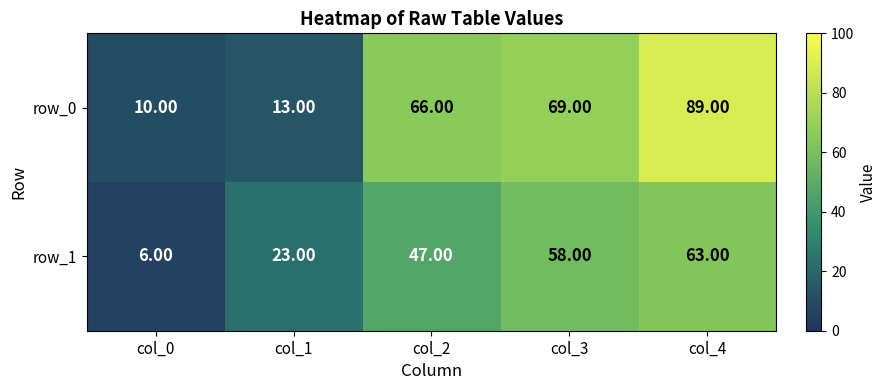

At which category does the chart reach its peak across all series?

col_4